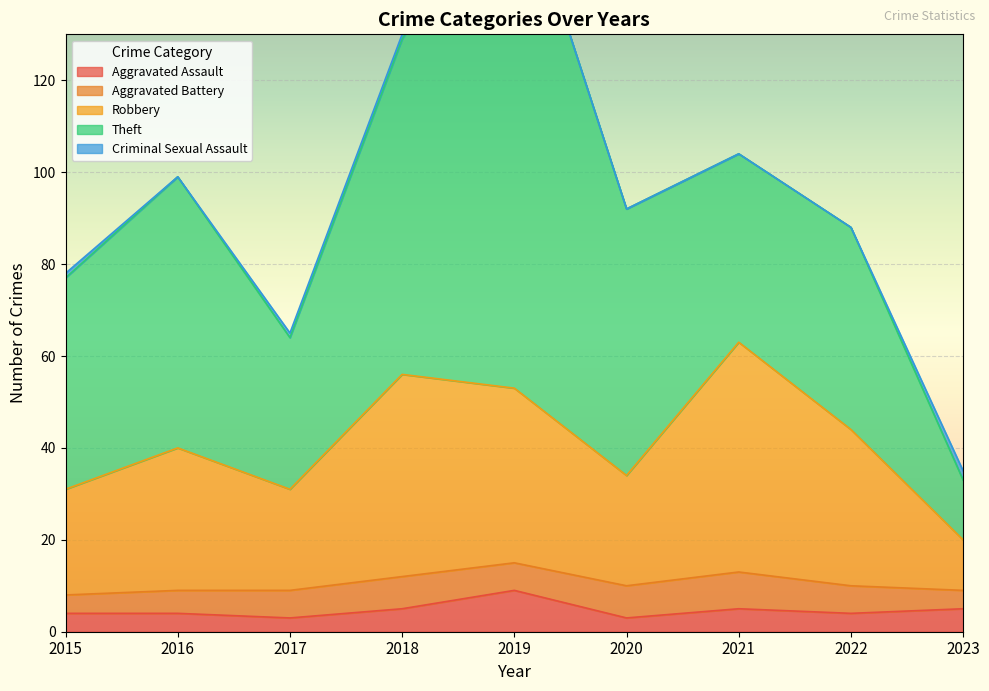

What is the approximate value of Aggravated Battery at 2019?

6